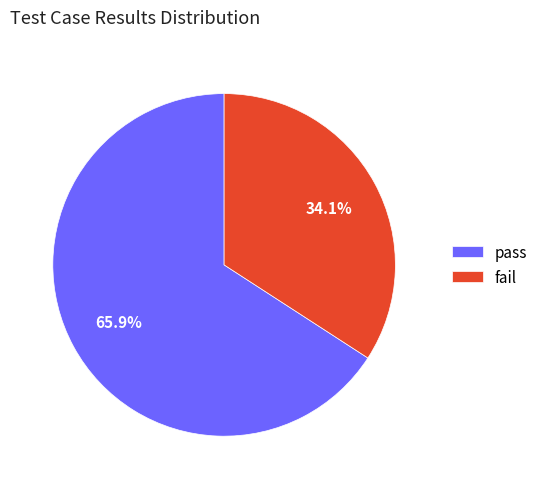

To the nearest percent, what is the difference between the largest and smallest slice percentages?

32%